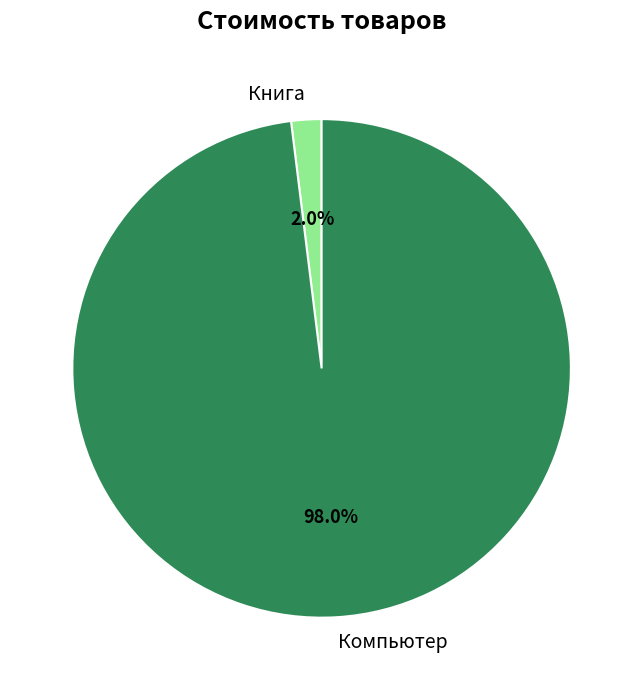

What percentage is the Книга slice, to the nearest percent?

2%